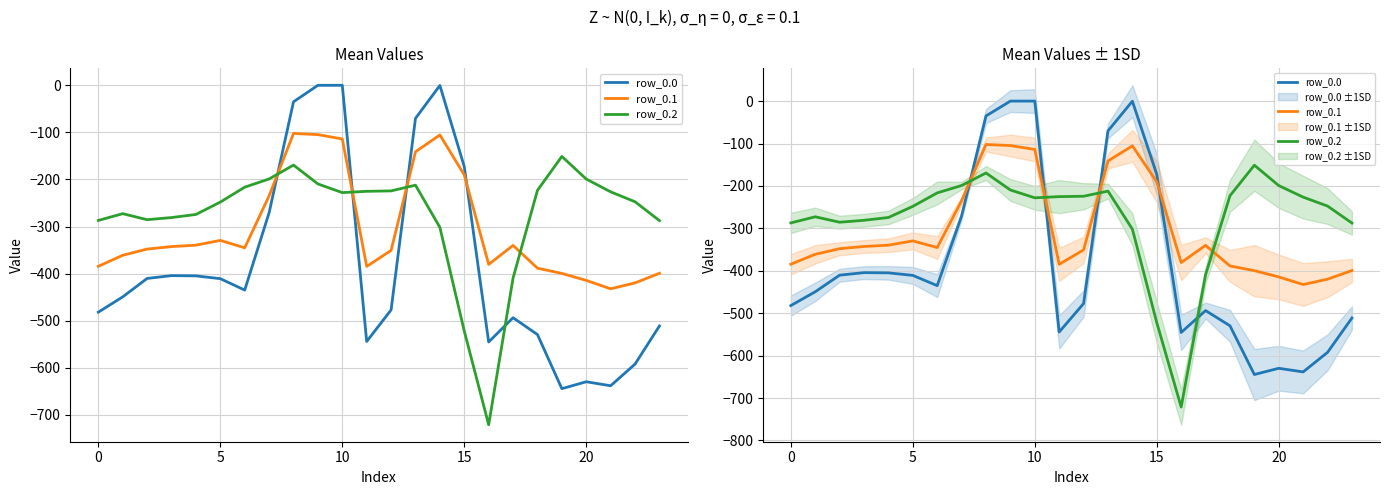

What is the label of the 3rd point from the right?

21